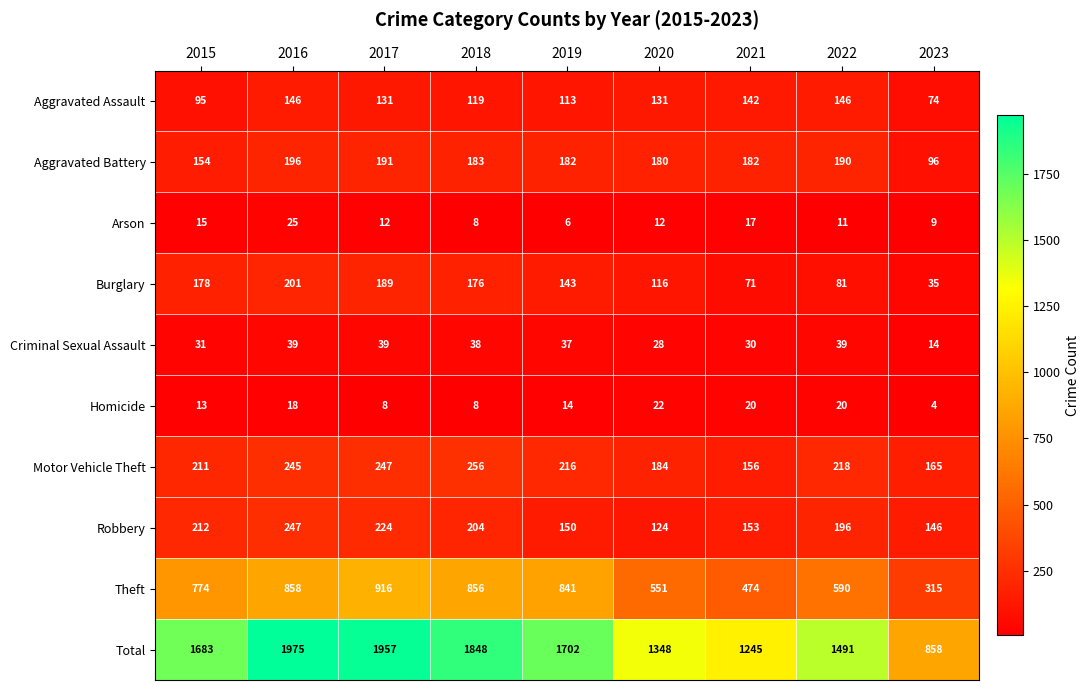

What is the difference between the maximum and minimum values in the Burglary series?

166